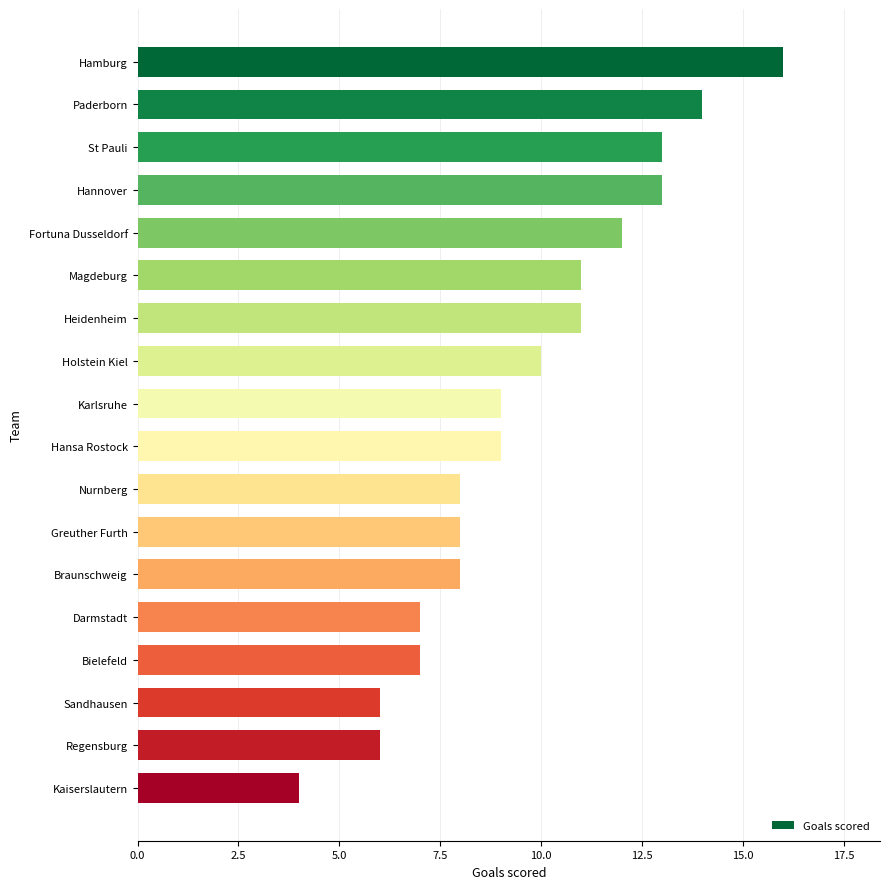

How many series are shown in this chart?

1